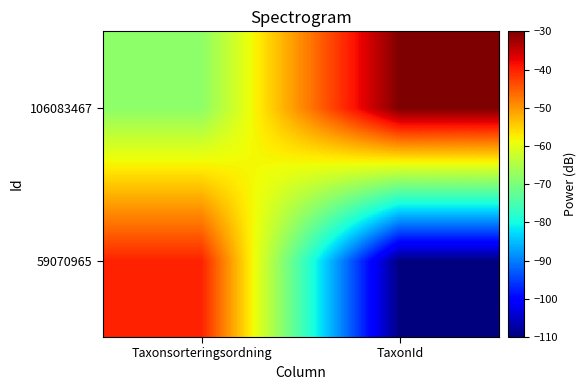

At which category does the chart reach its minimum across all series?

TaxonId